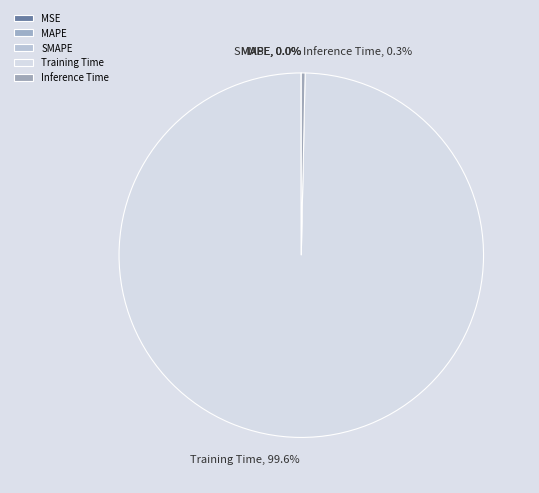

Which category accounts for the majority?

Training Time